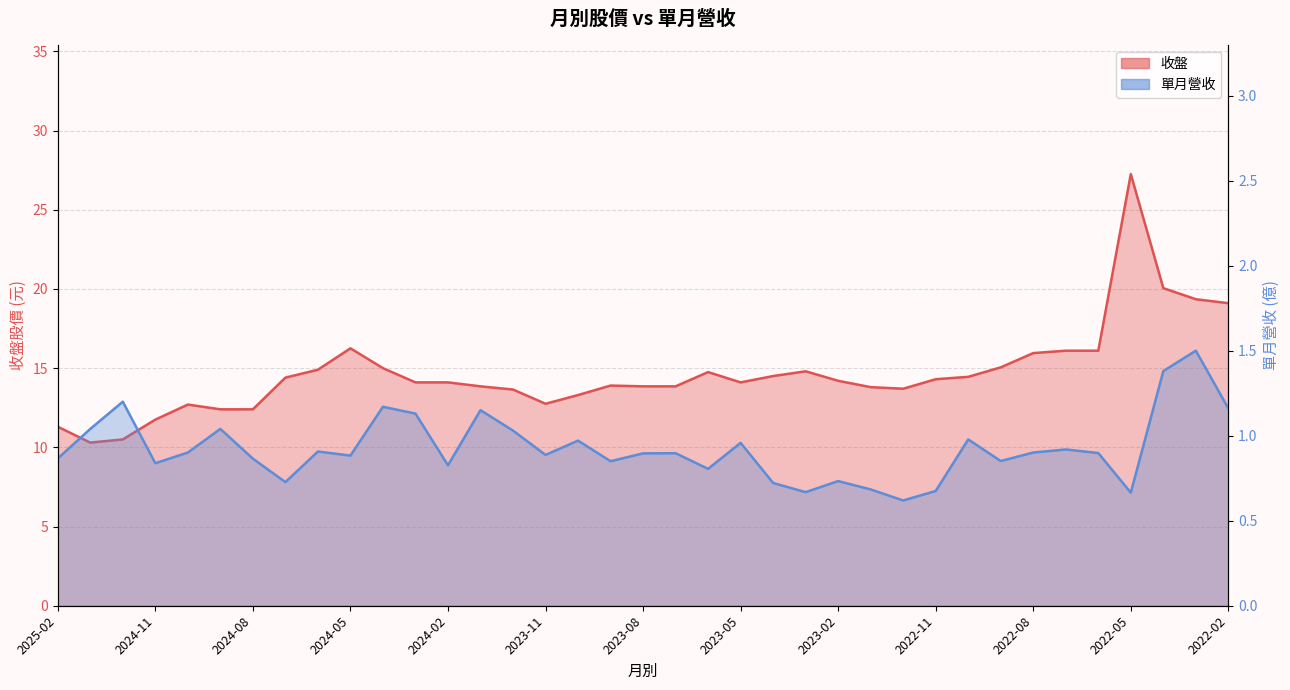

How many values in the 收盤 series exceed 14?

21